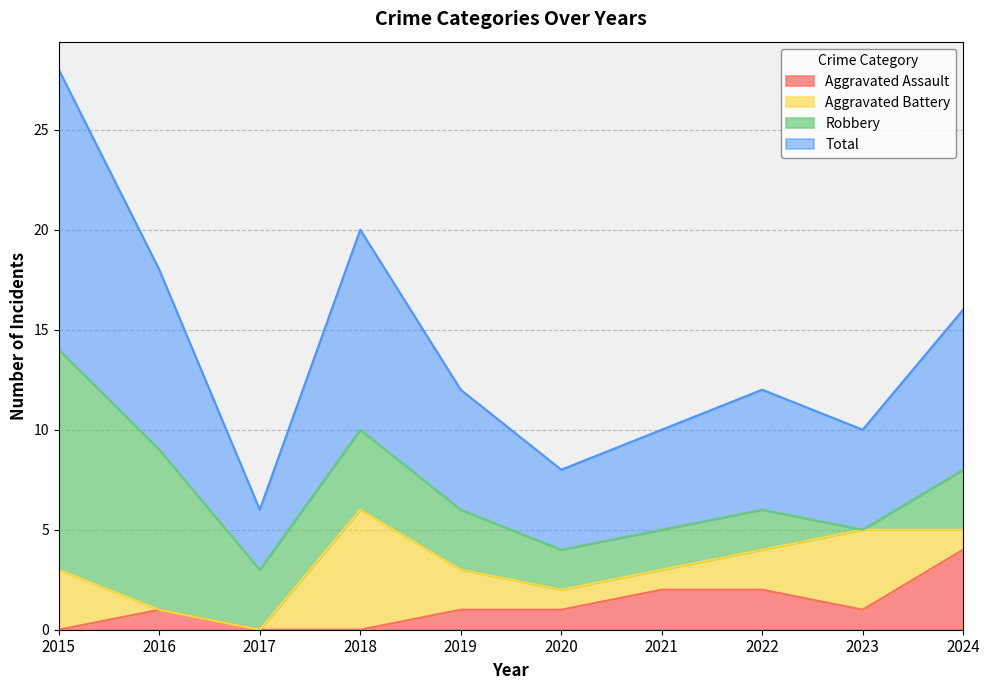

The Aggravated Assault series shows 1 at 2023. True or false?

True